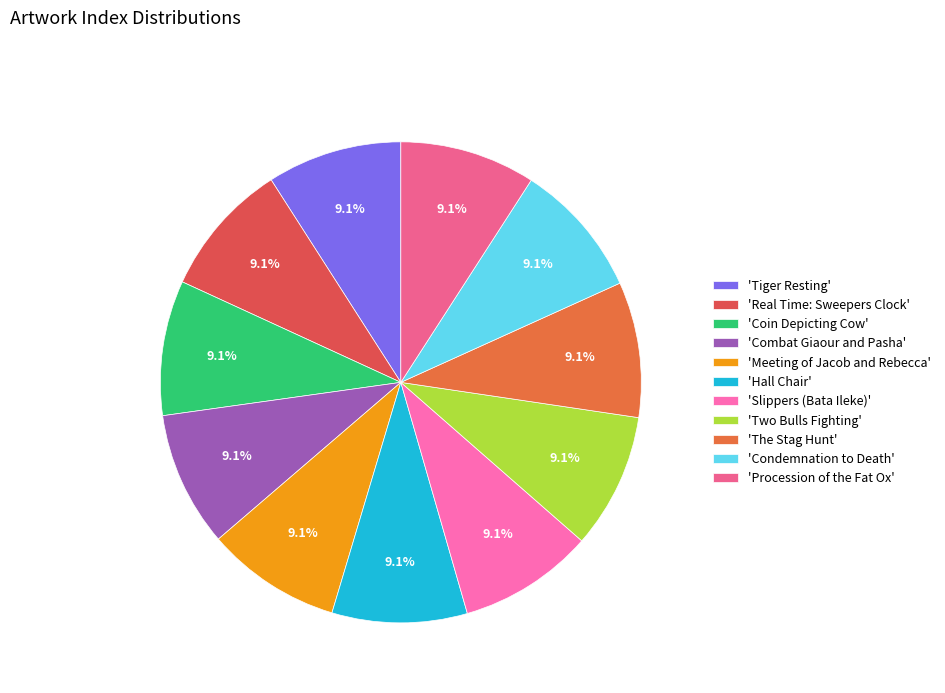

Which category has the biggest portion of the pie?

Procession of the Fat Ox